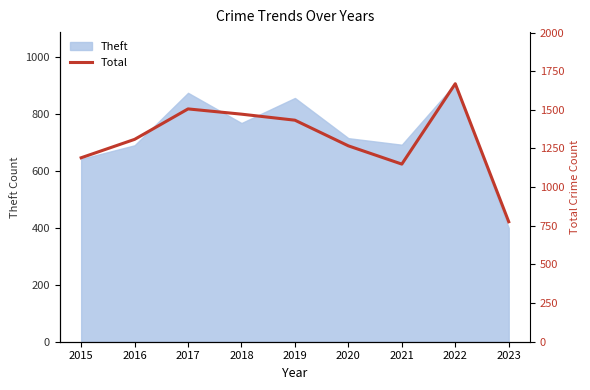

Read the value at 2021, to the nearest 100.

1100